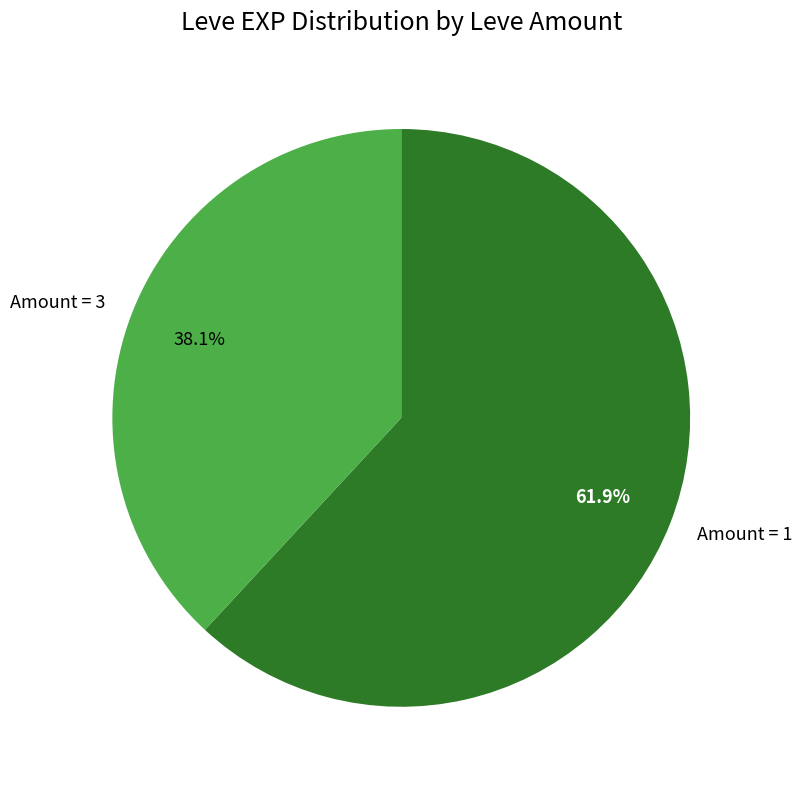

How many segments does this pie chart have?

2